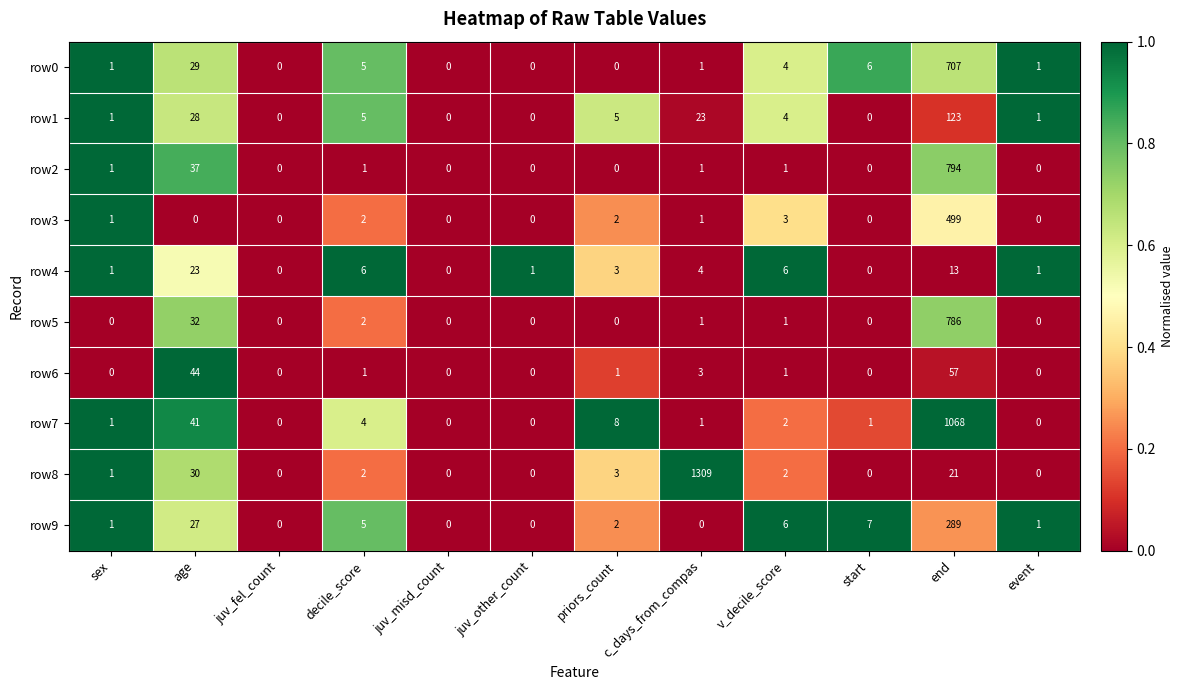

What value does the row4 series have at priors_count, to the nearest 5?

5